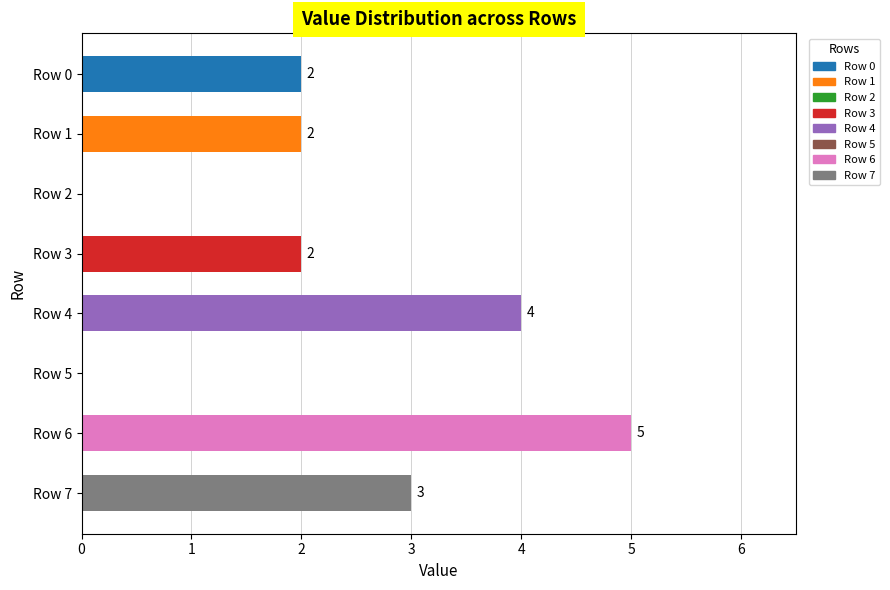

What is the sum of all values?

18